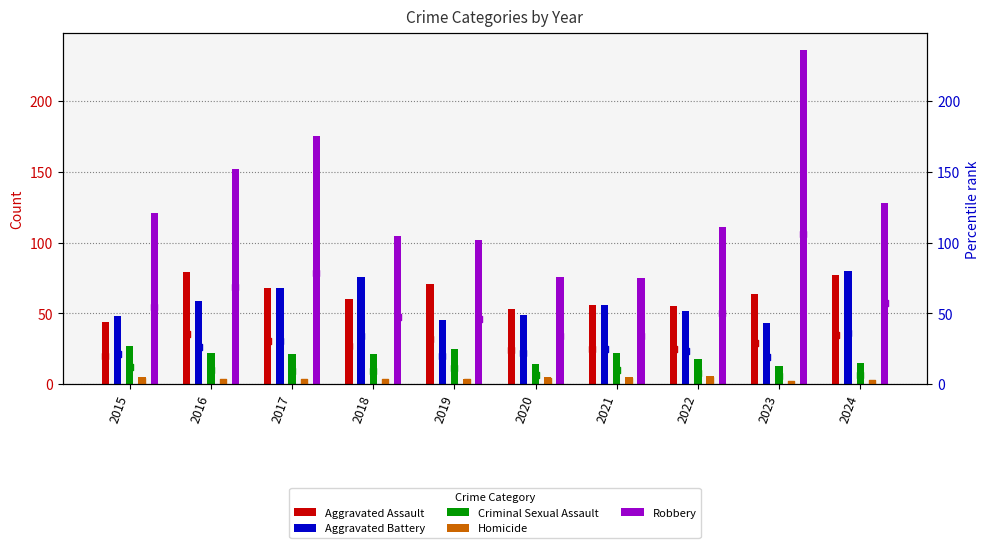

What are all the series names shown in the legend?

Aggravated Assault, Aggravated Battery, Criminal Sexual Assault, Homicide, Robbery